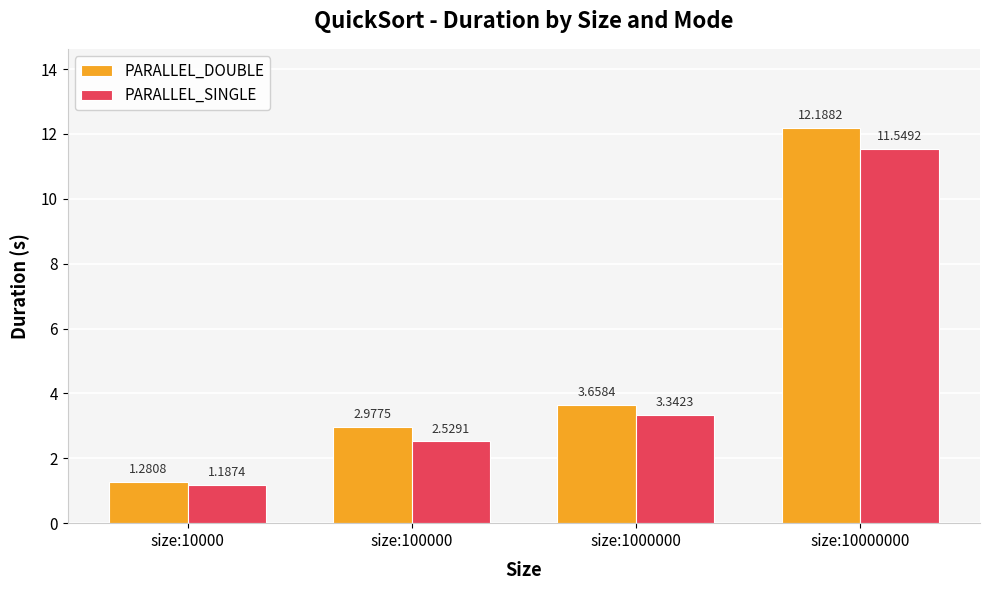

List the series in order of their peak value, highest first.

PARALLEL_DOUBLE, PARALLEL_SINGLE